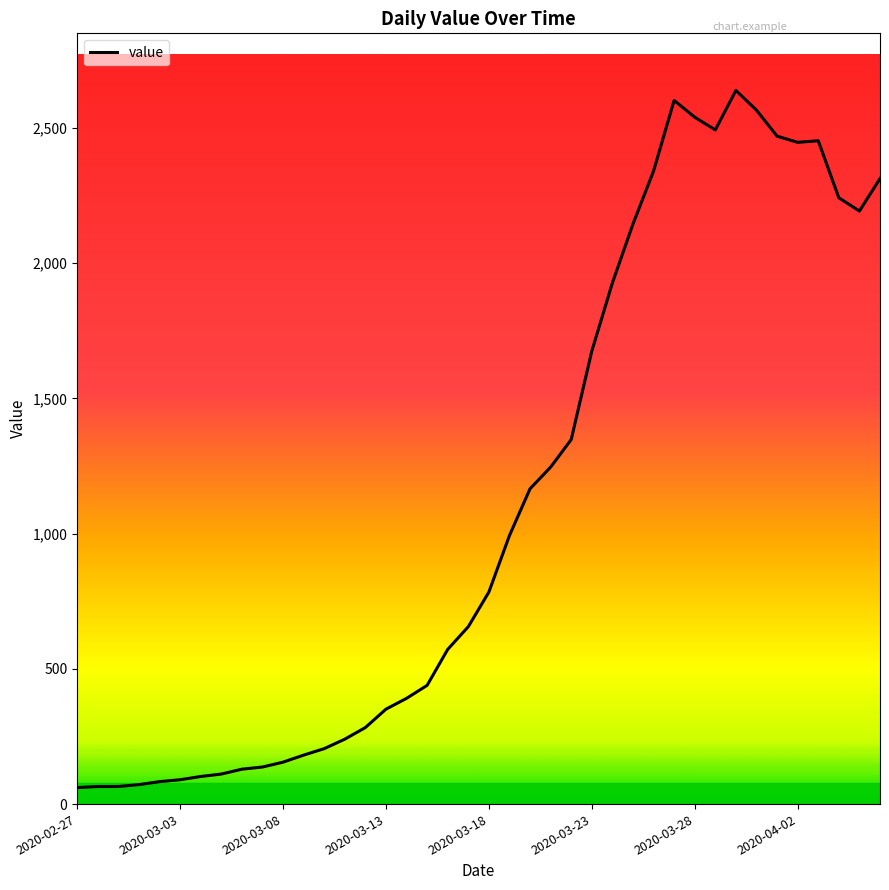

What is the smallest value displayed?

61